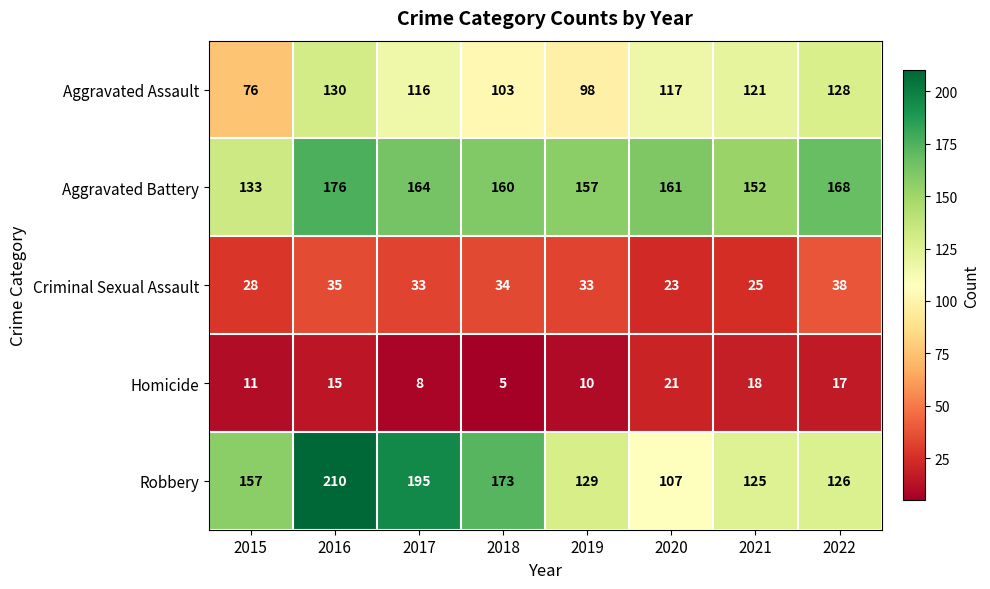

At which label does Homicide reach its peak?

2020